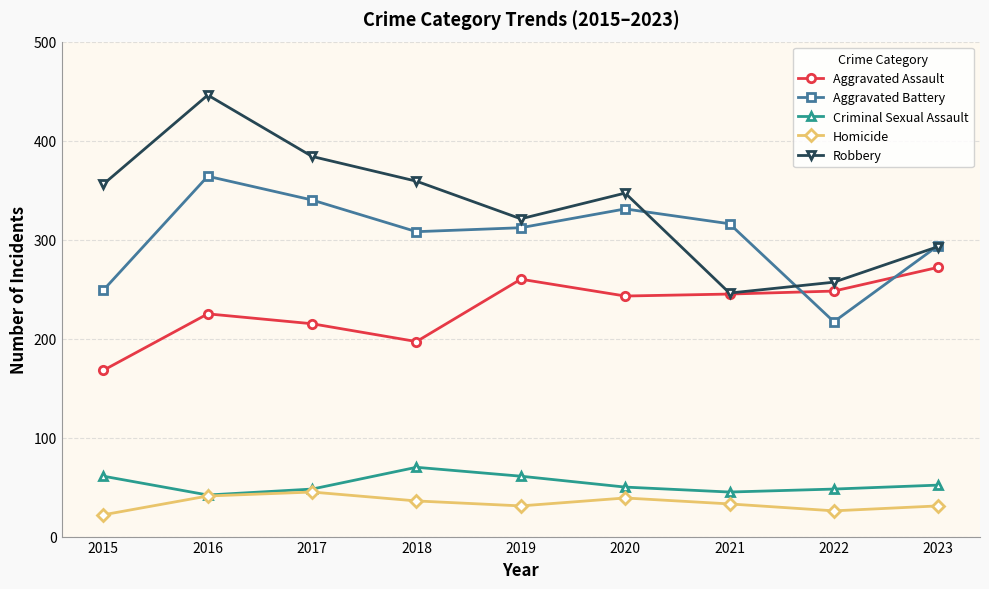

In Criminal Sexual Assault, how many points are higher than both neighbors (excluding endpoints)?

1